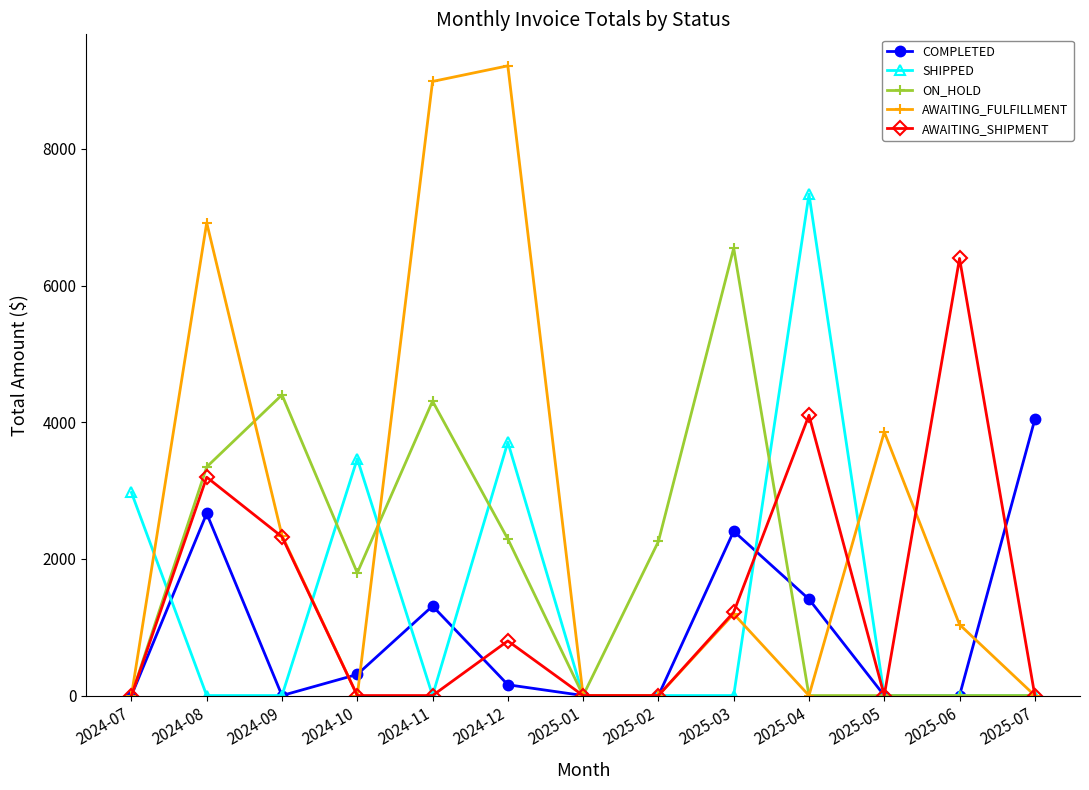

Where does the COMPLETED series first go above 157?

2024-08